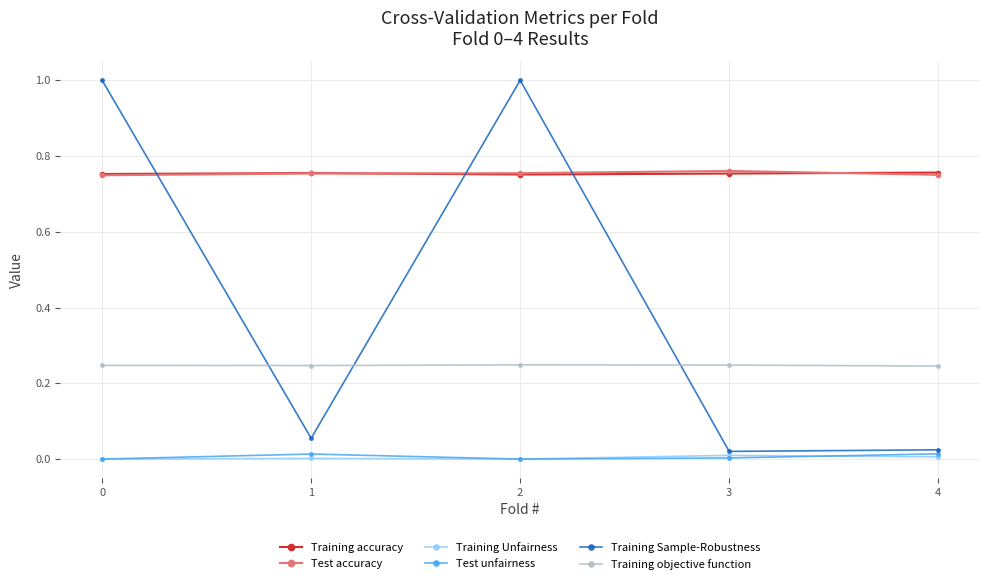

Is the value of Training Sample-Robustness at 2 greater than the value of Test accuracy at 3?

Yes